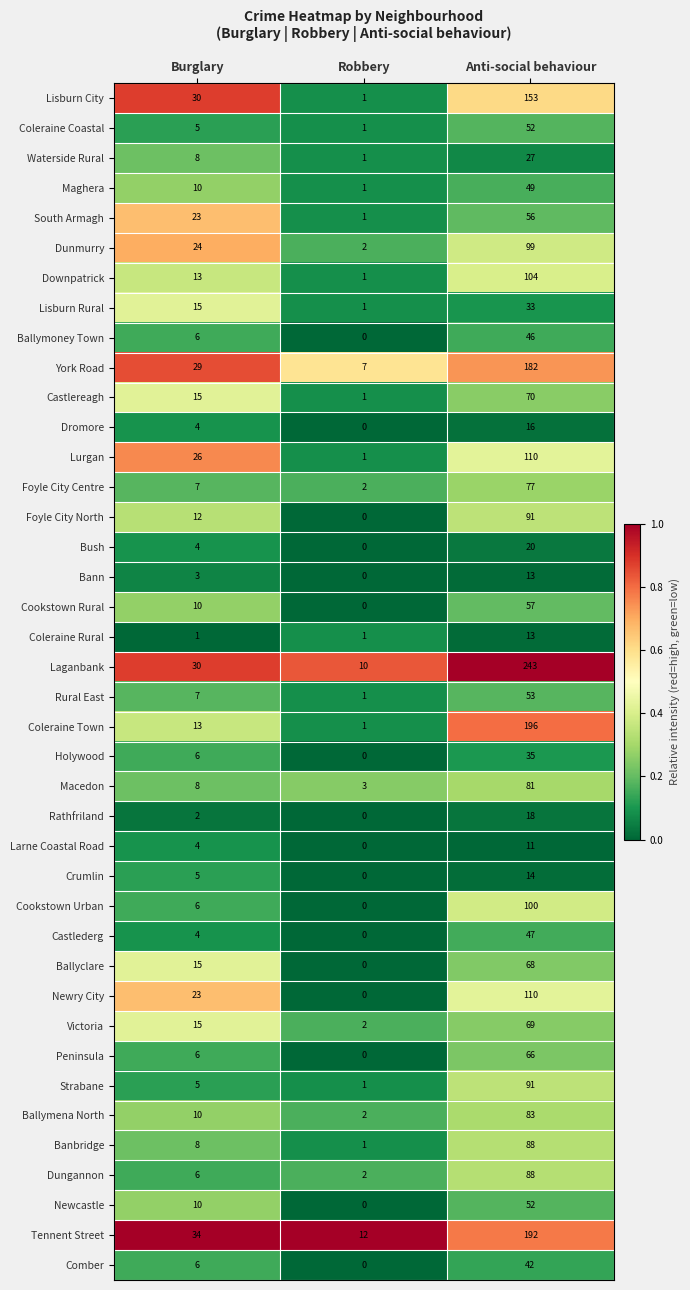

Is the value of Cookstown Rural at Anti-social behaviour greater than the value of Banbridge at Burglary?

Yes